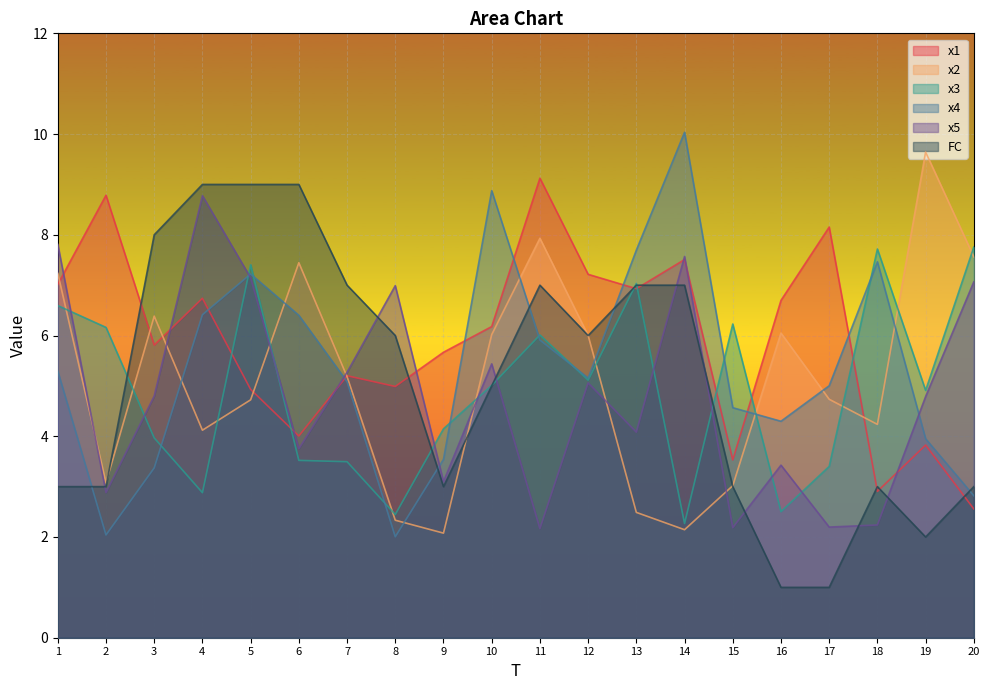

How many lines are shown in the chart?

6